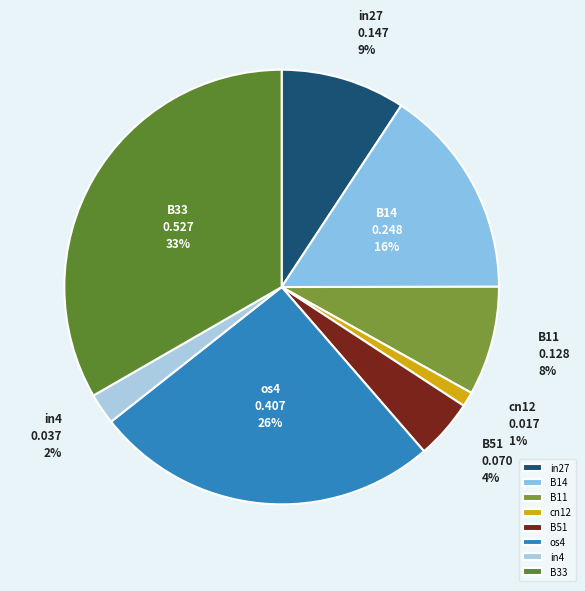

To the nearest percent, what is the combined percentage of in4 and B14?

18%